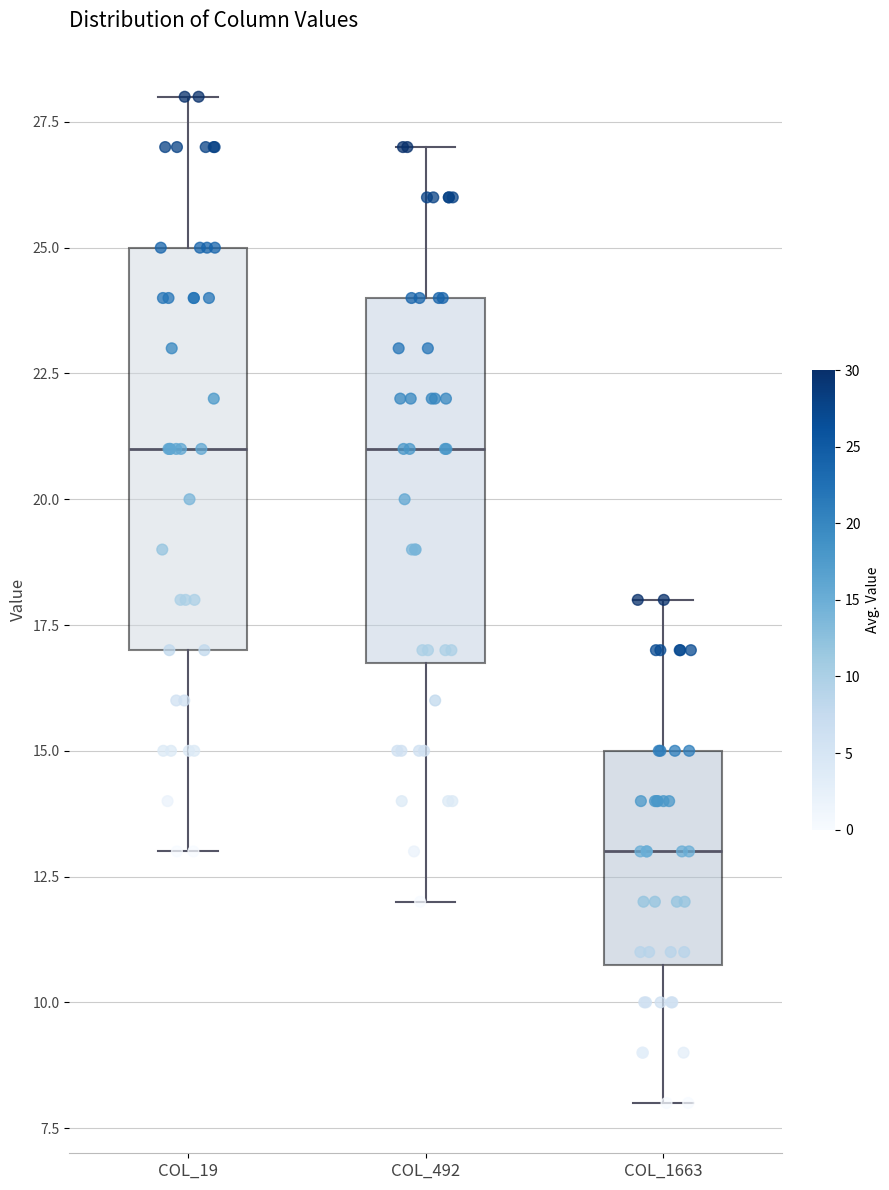

Reading left to right, transcribe this box plot: for each box, give where its median line is, the range the box spans, and where its two whiskers end, as read against the y-axis. The values are not printed on the chart, so give them approximately, as read against the axis.

COL_19: median 21, box 17 to 25, whiskers 13 to 28
COL_492: median 21, box 17 to 24, whiskers 12 to 27
COL_1663: median 13, box 11 to 15, whiskers 8 to 18